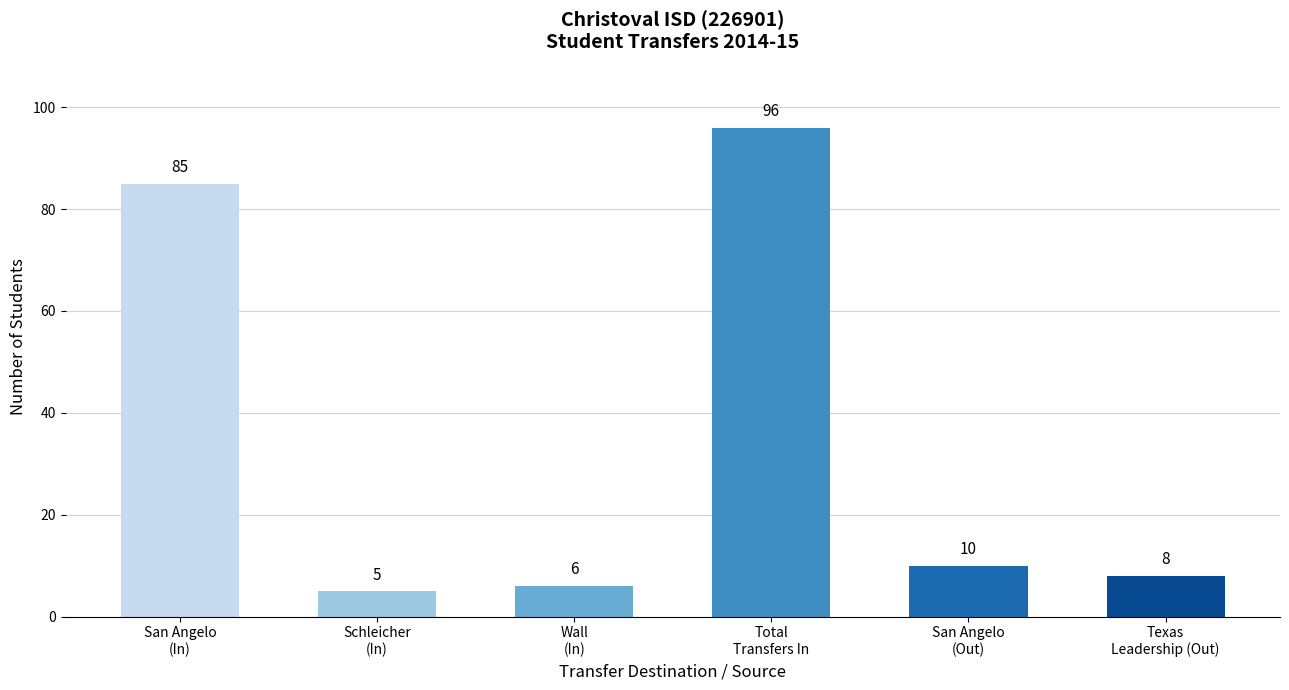

At which label does the data first exceed 10?

San Angelo
(In)